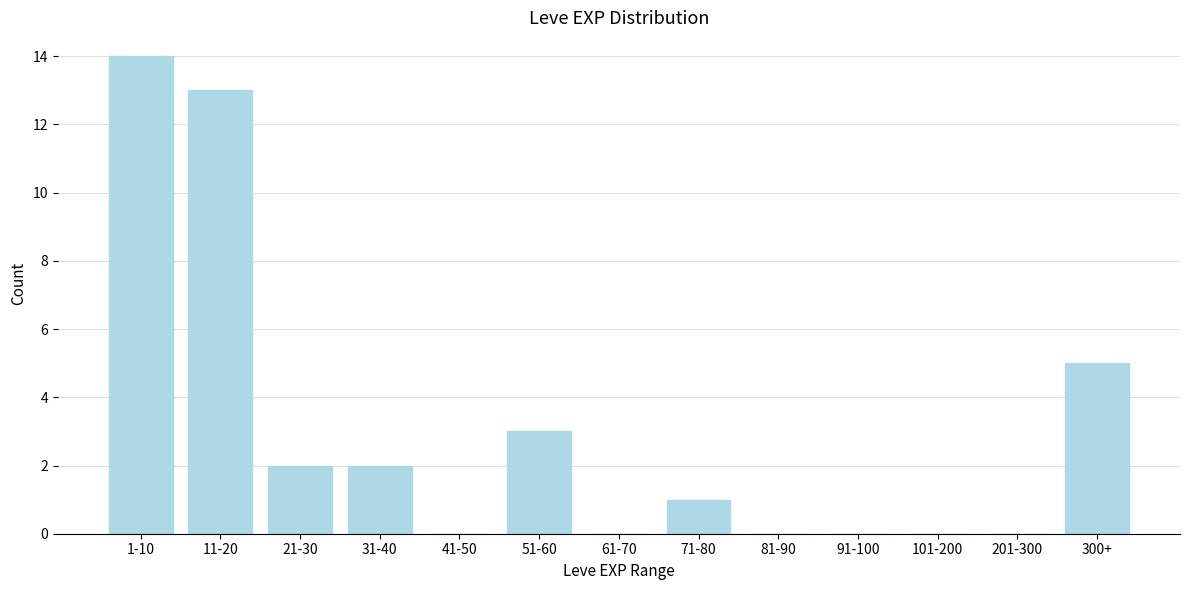

Reading right to left, what are all the values shown in this chart?

300+=5	201-300=0	101-200=0	91-100=0	81-90=0	71-80=1	61-70=0	51-60=3	41-50=0	31-40=2	21-30=2	11-20=13	1-10=14